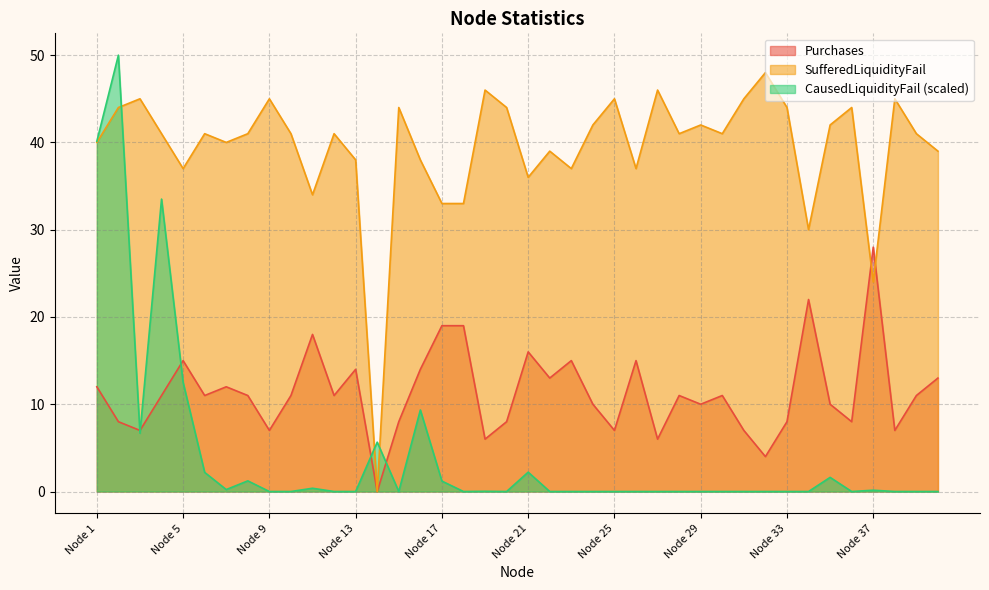

What is the difference between the highest and lowest values at Node 8?

39.8